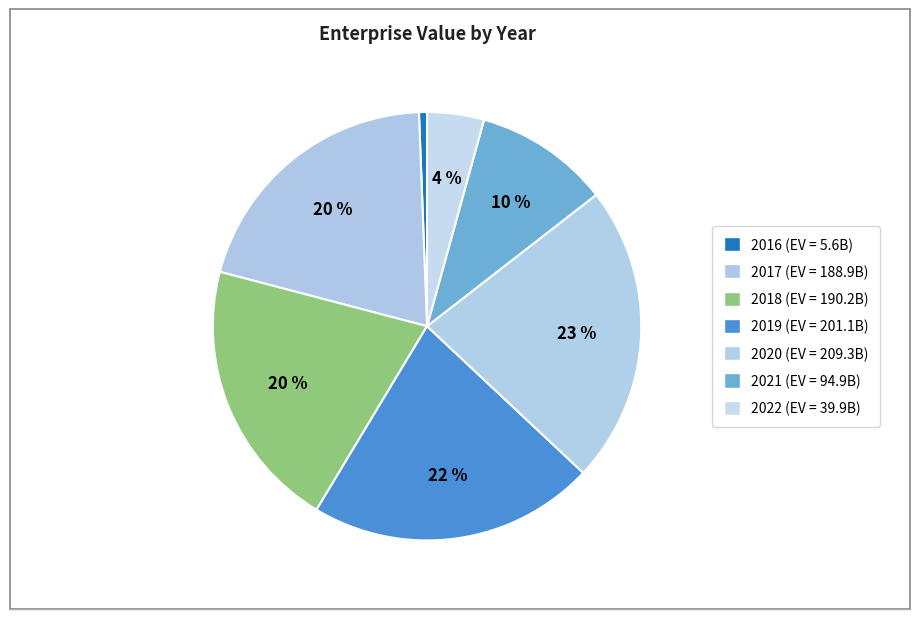

Count the number of slices in the pie.

7